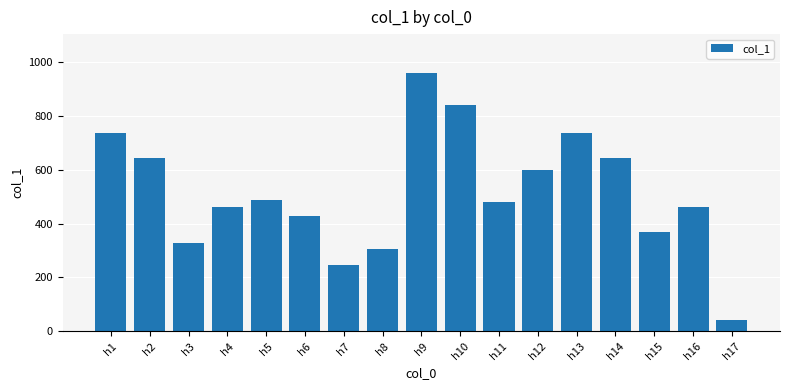

Is it true that the value at h14 is 319?

False